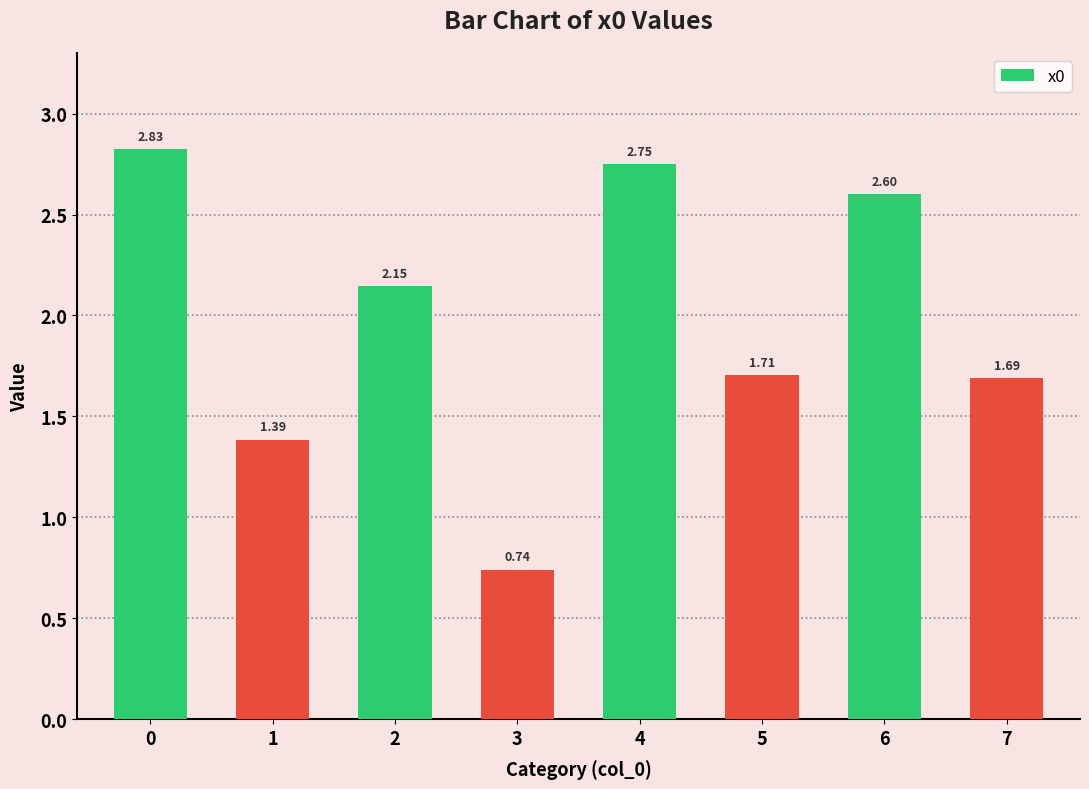

At which category does the chart reach its minimum across all series?

3